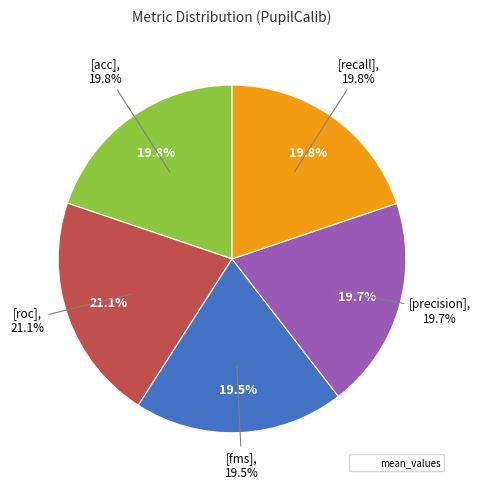

Which slice is the largest?

roc